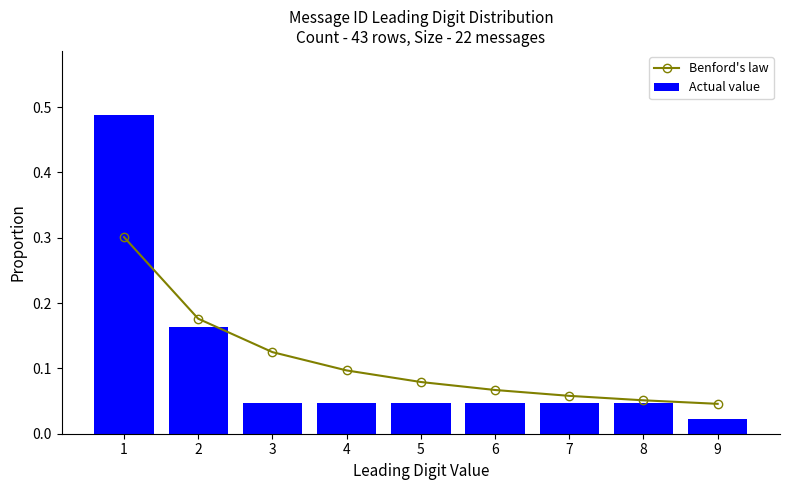

Which series changed the most between 7 and 9?

Actual value